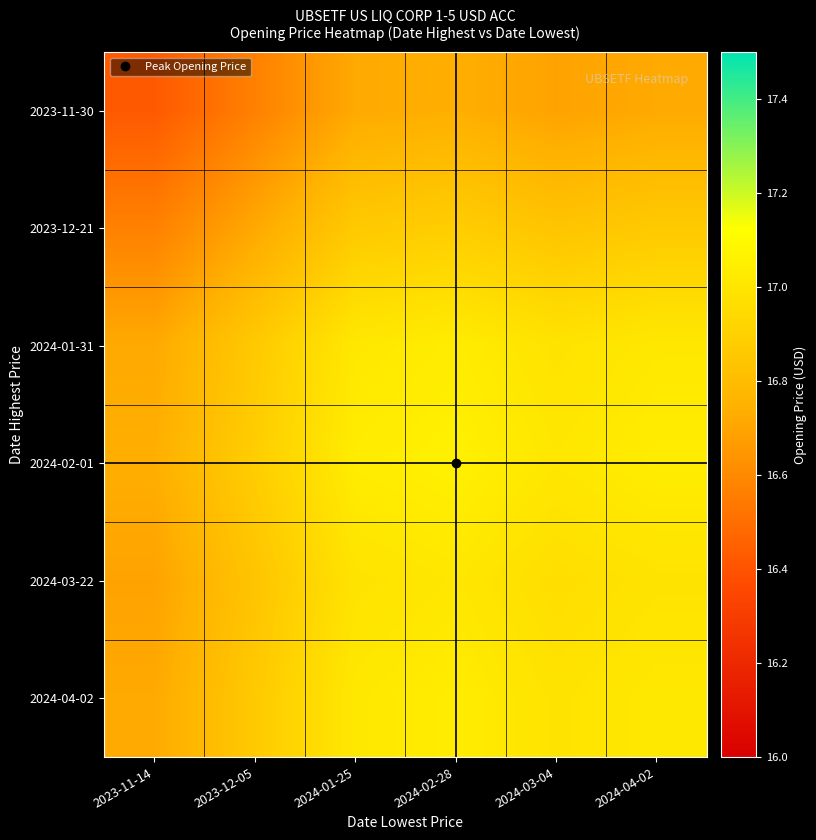

What is the difference between the highest and lowest values at 2024-02-28?

0.3